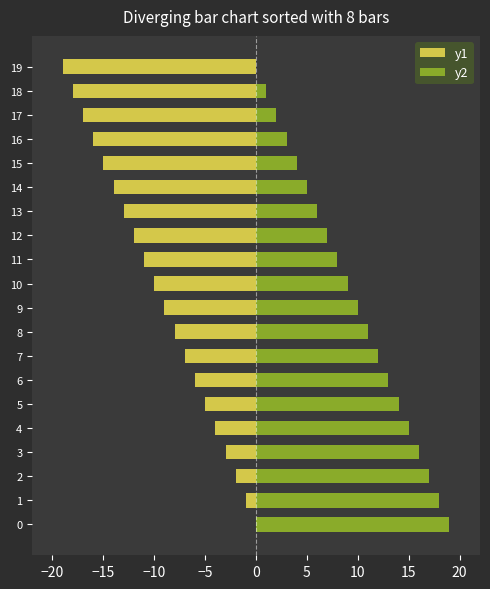

How many bars are there in total?

40